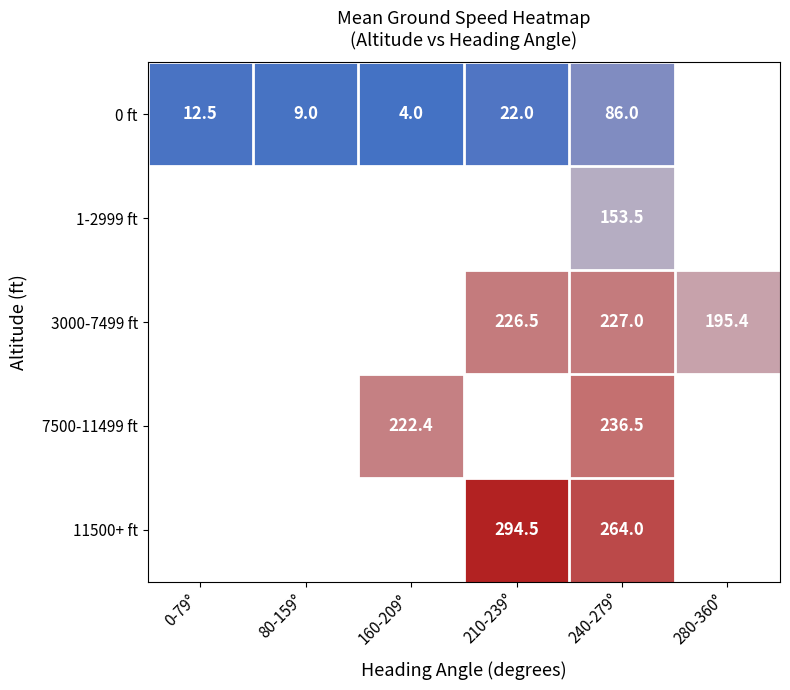

At which category is the sum across all series the highest?

240-279°